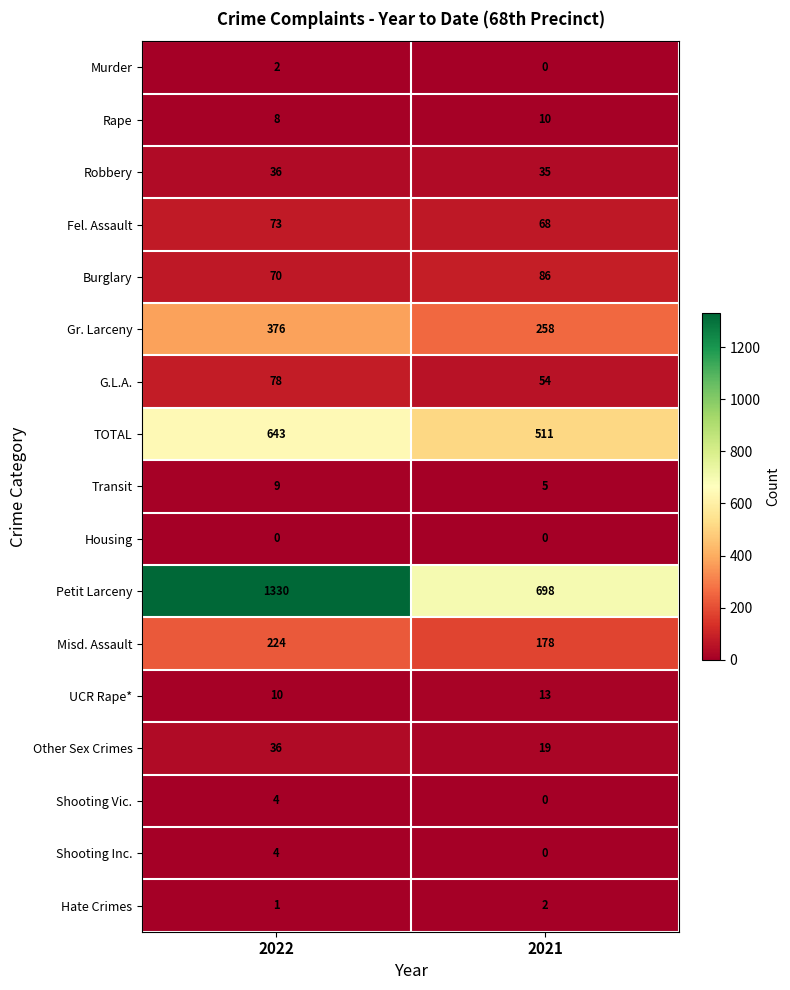

Which label corresponds to the largest value in the chart?

2022